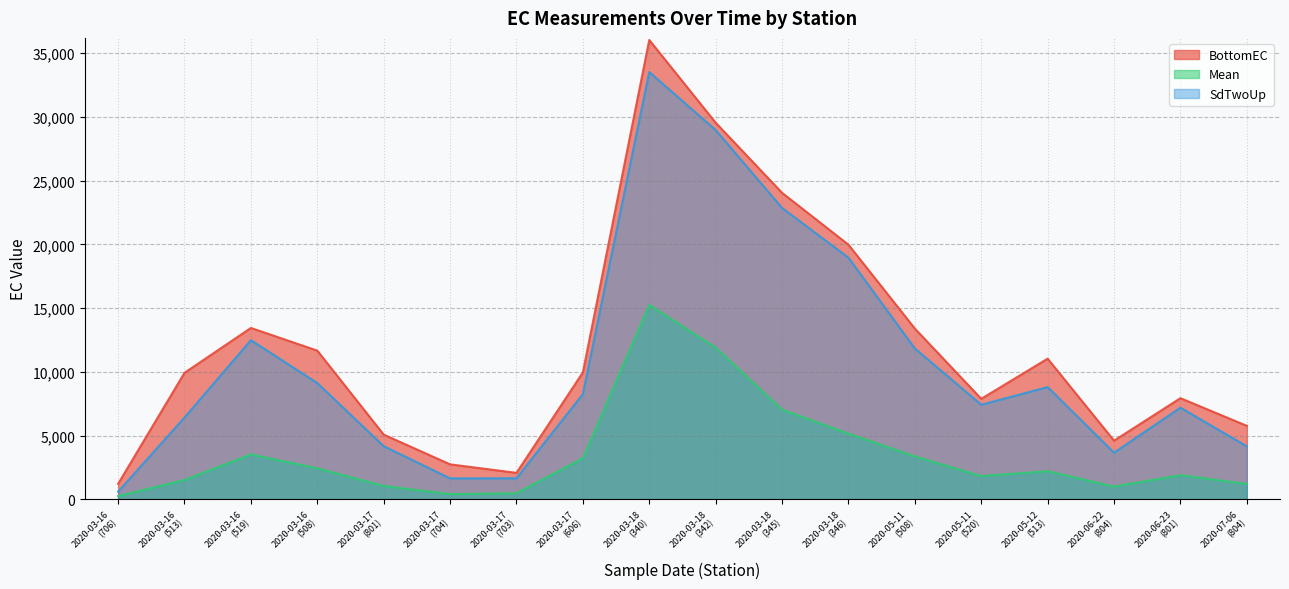

True or false: SdTwoUp and Mean intersect in this chart.

False